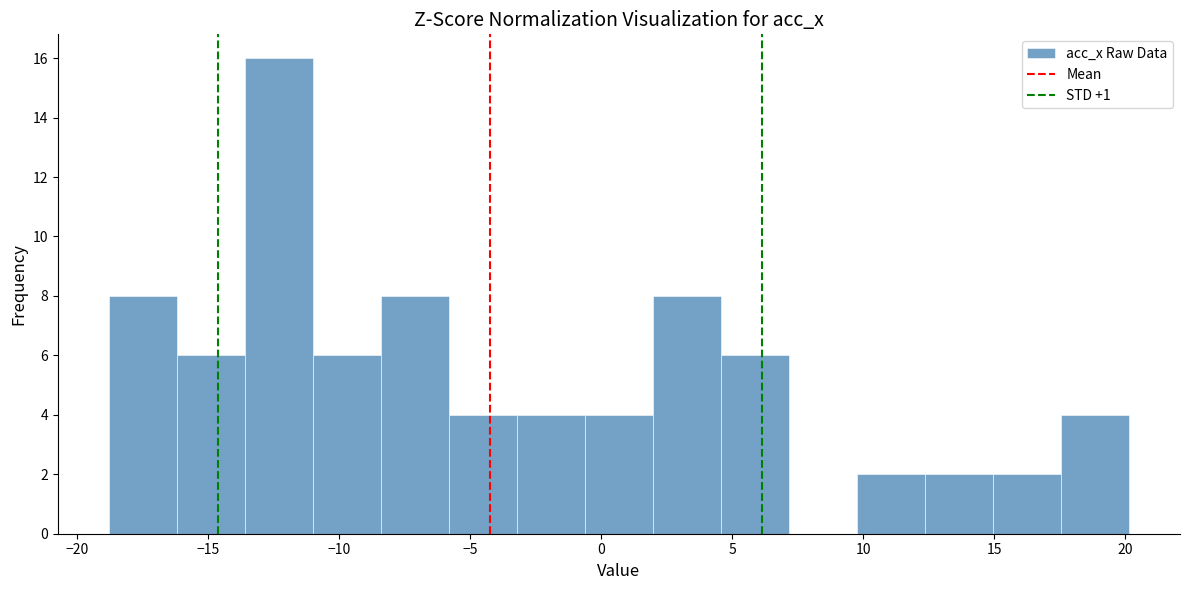

How tall is the bar that spans -11.0 to -8.5 on the x-axis? Neither the bar edges nor the heights are printed on the chart, so give them approximately, as read against the axes.

6